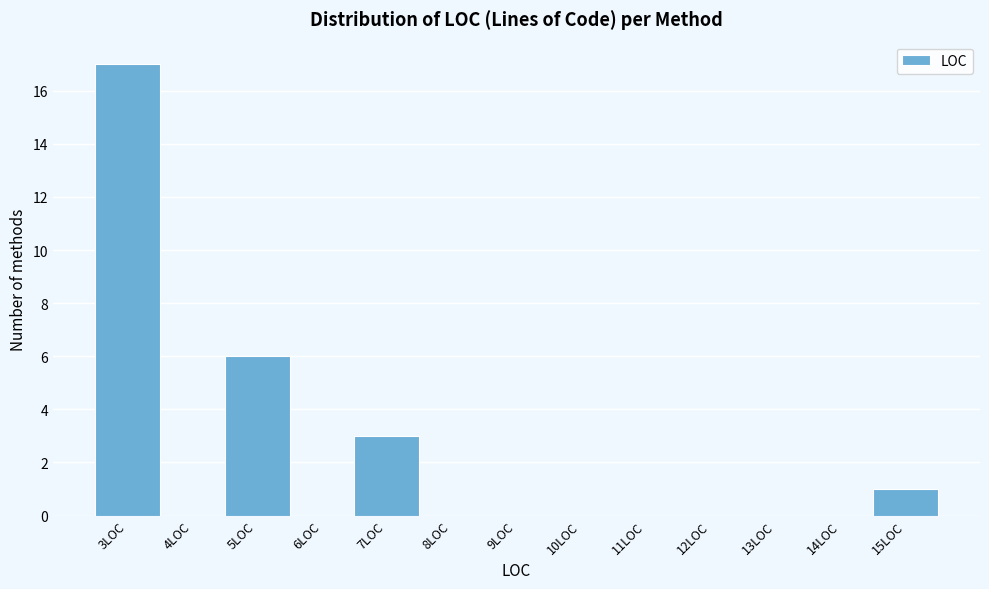

Reading left to right, list every bar in this chart as the range it spans on the x-axis followed by its height. The values are not printed on the chart, so give them approximately, as read against the axis.

2.5 to 3.5: 17
3.5 to 4.5: 0
4.5 to 5.5: 6
5.5 to 6.5: 0
6.5 to 7.5: 3
7.5 to 8.5: 0
8.5 to 9.5: 0
9.5 to 10.5: 0
10.5 to 11.5: 0
11.5 to 12.5: 0
12.5 to 13.5: 0
13.5 to 14.5: 0
14.5 to 15.5: 1